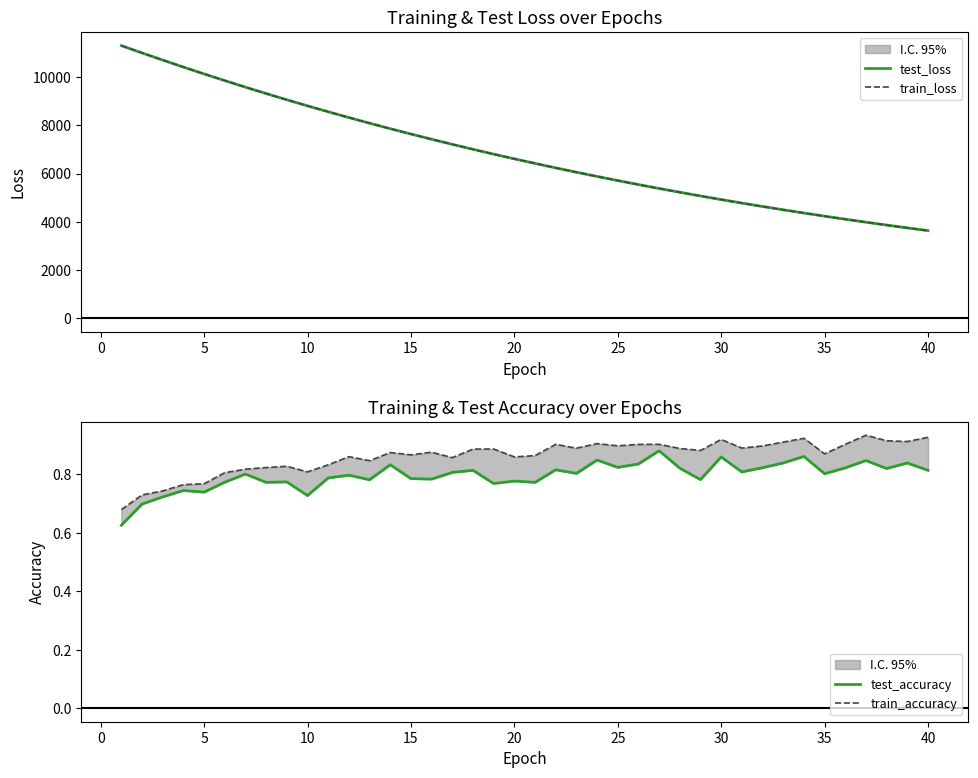

True or false: test_loss and train_accuracy intersect in this chart.

False